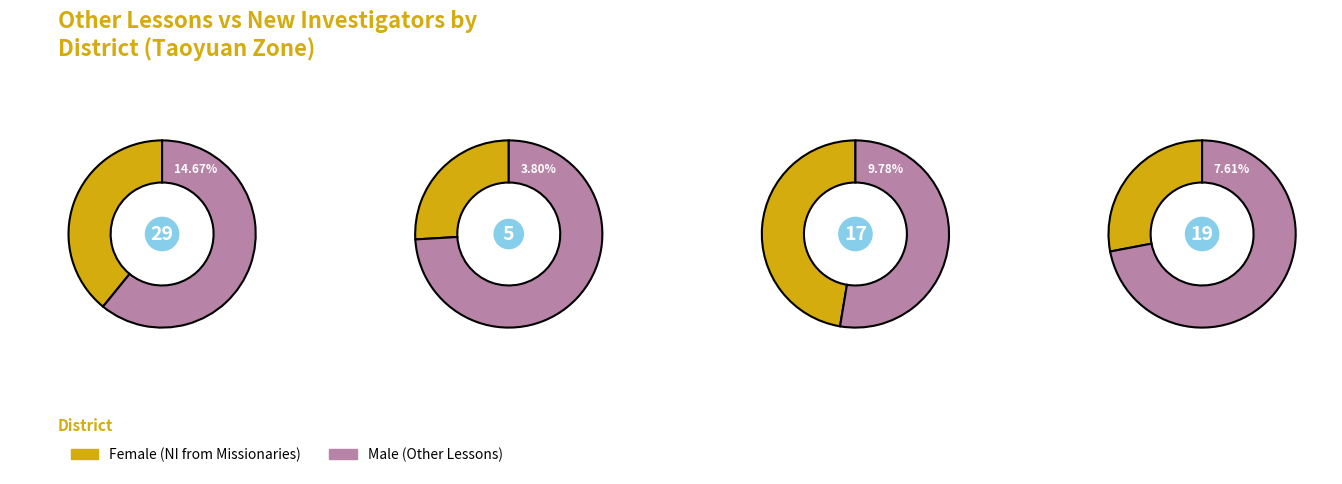

Is there a majority slice in this chart?

No